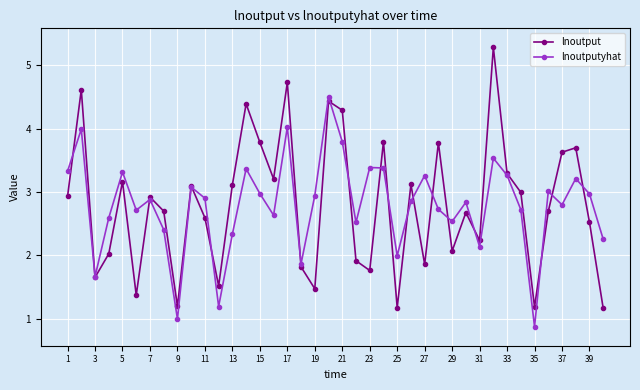

What is the difference between the maximum and second lowest values in the lnoutputyhat series?

3.5